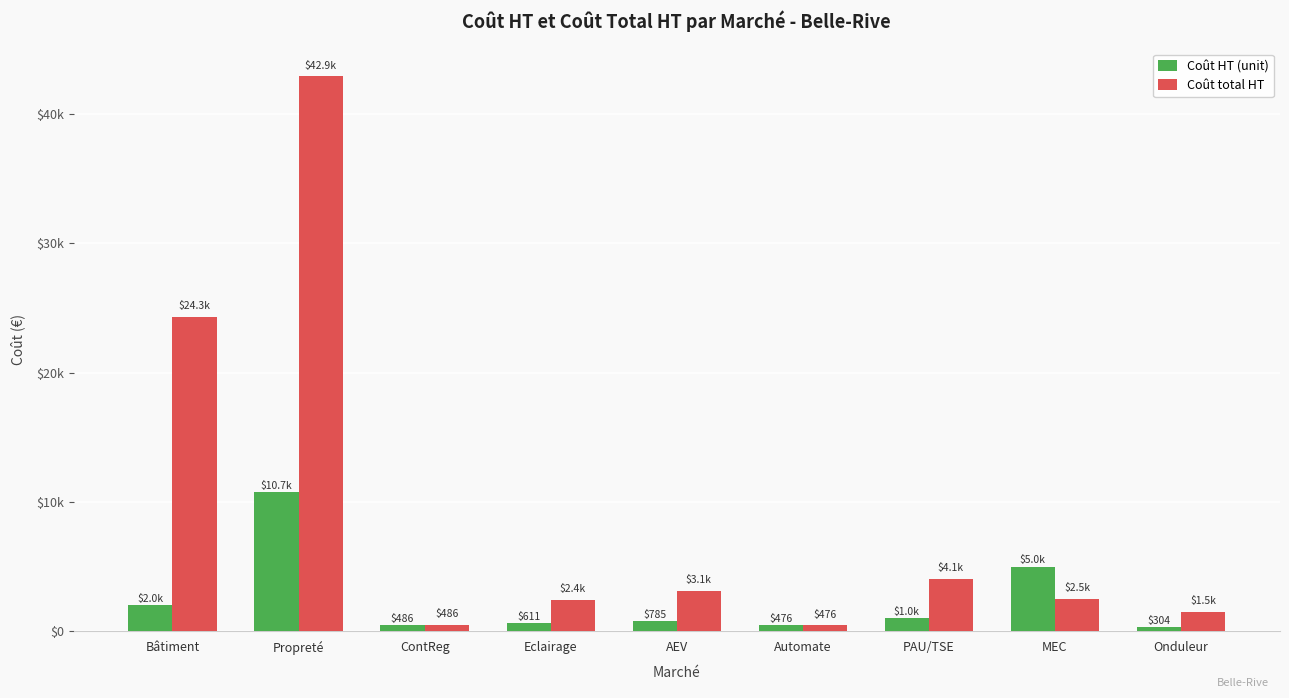

Where does the Coût total HT series first go above 2495?

Bâtiment